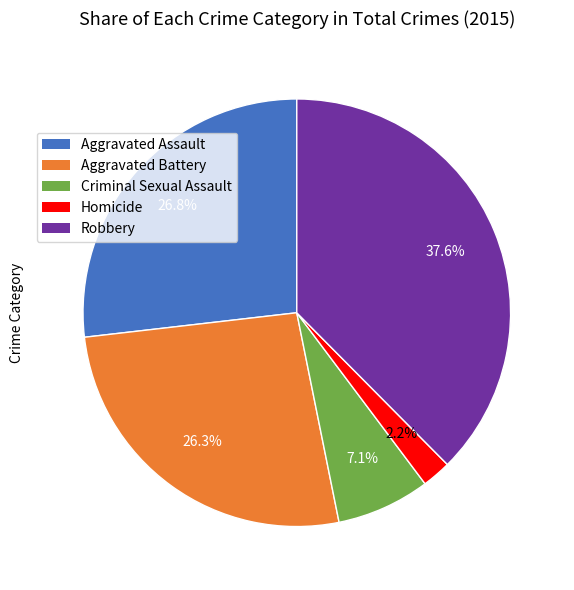

Do Criminal Sexual Assault and Aggravated Assault together represent more than half of the pie?

No